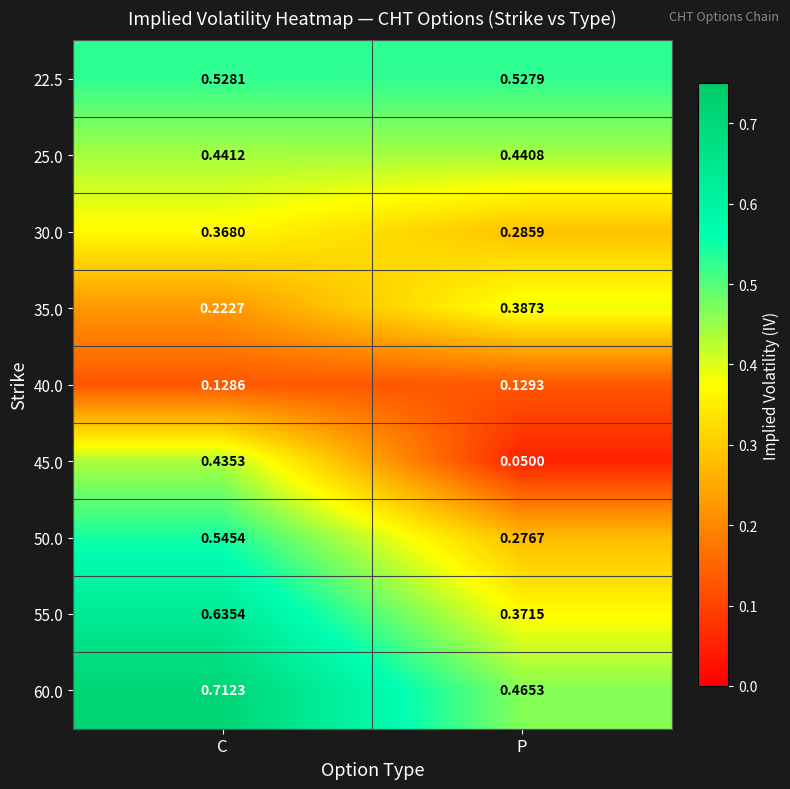

Rank the categories by 40.0 value from lowest to highest.

C, P